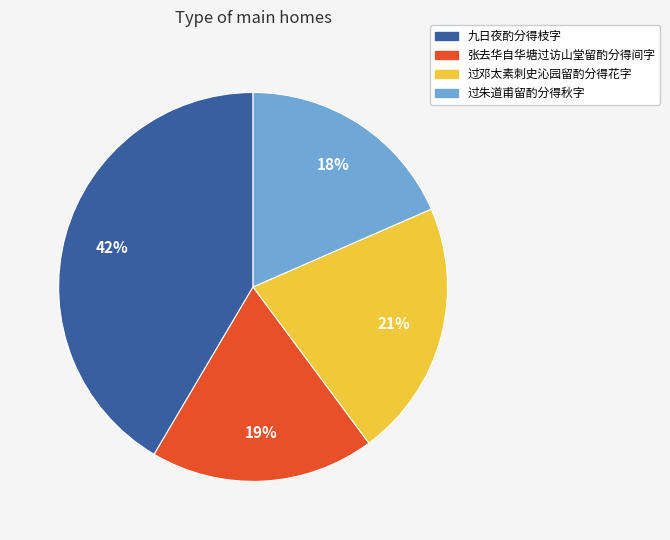

Is the sum of 过朱道甫留酌分得秋字 and 张去华自华塘过访山堂留酌分得间字 greater than half?

No